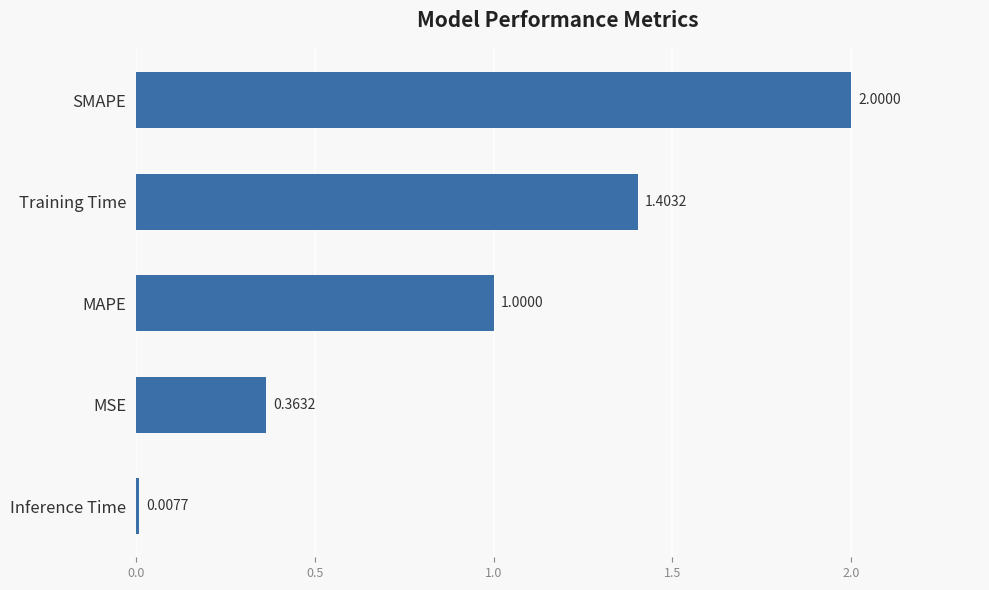

At which label is the value closest to 1?

MAPE